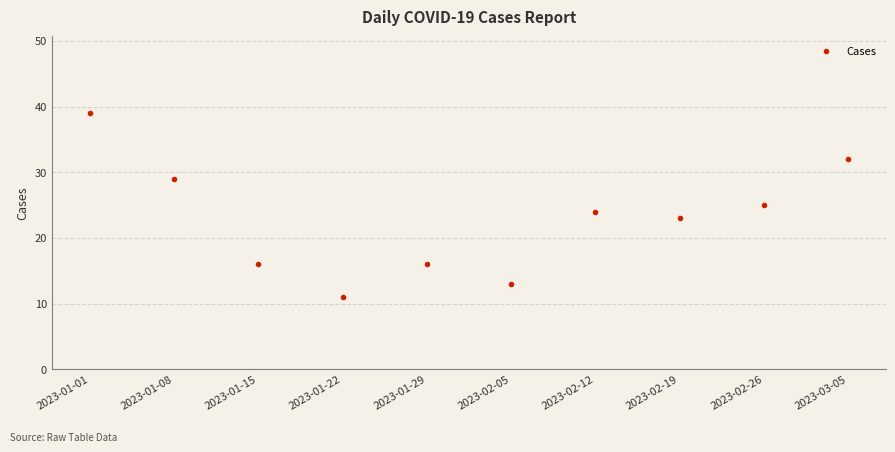

Reading right to left, what are all the values shown in this chart?

32	25	23	24	13	16	11	16	29	39